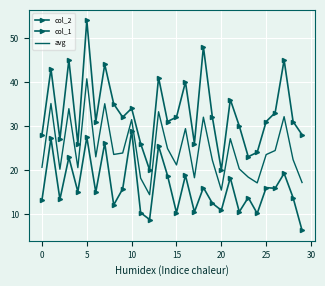

Rank the series by their average value, from highest to lowest.

col_1, avg, col_2